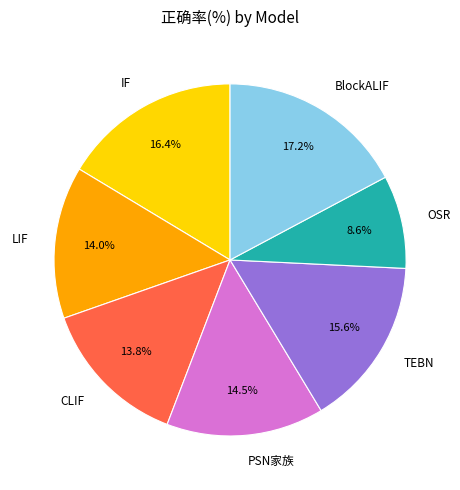

Approximately how many times larger is the value at LIF compared to PSN家族?

1.0